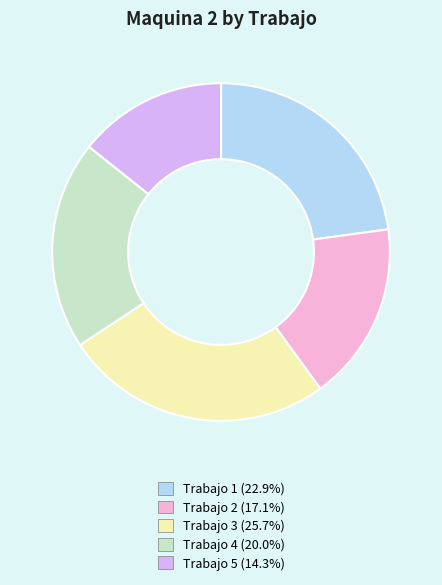

Is there a majority slice in this chart?

No